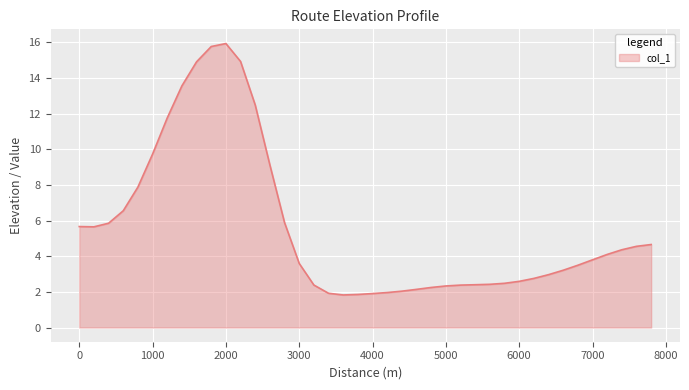

What is the maximum value shown in the chart?

15.9